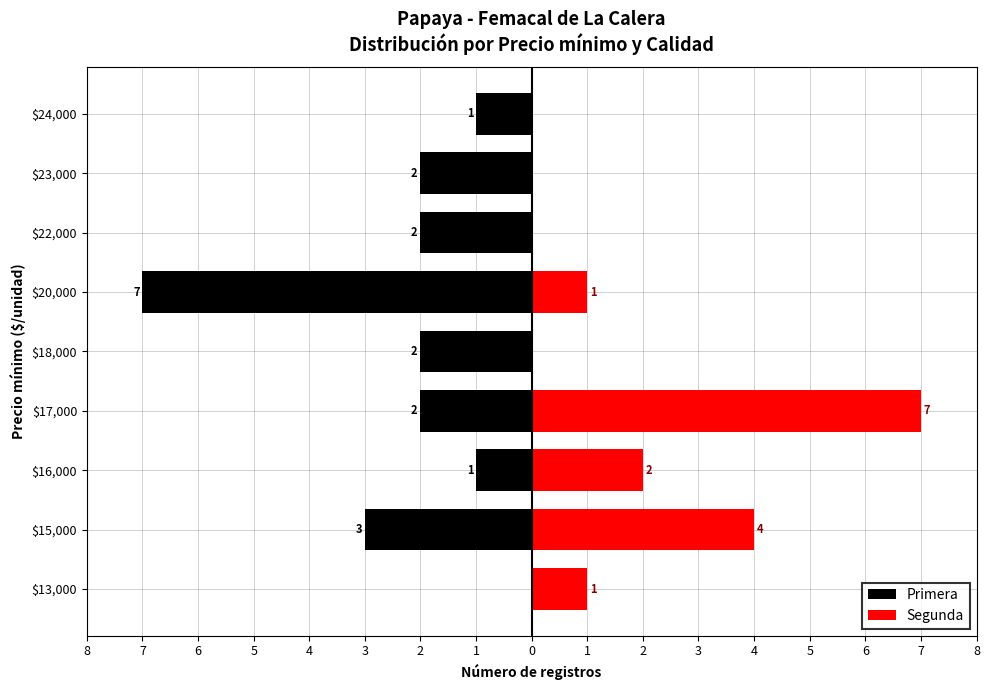

What is the difference between the maximum and minimum values in the Segunda series?

7